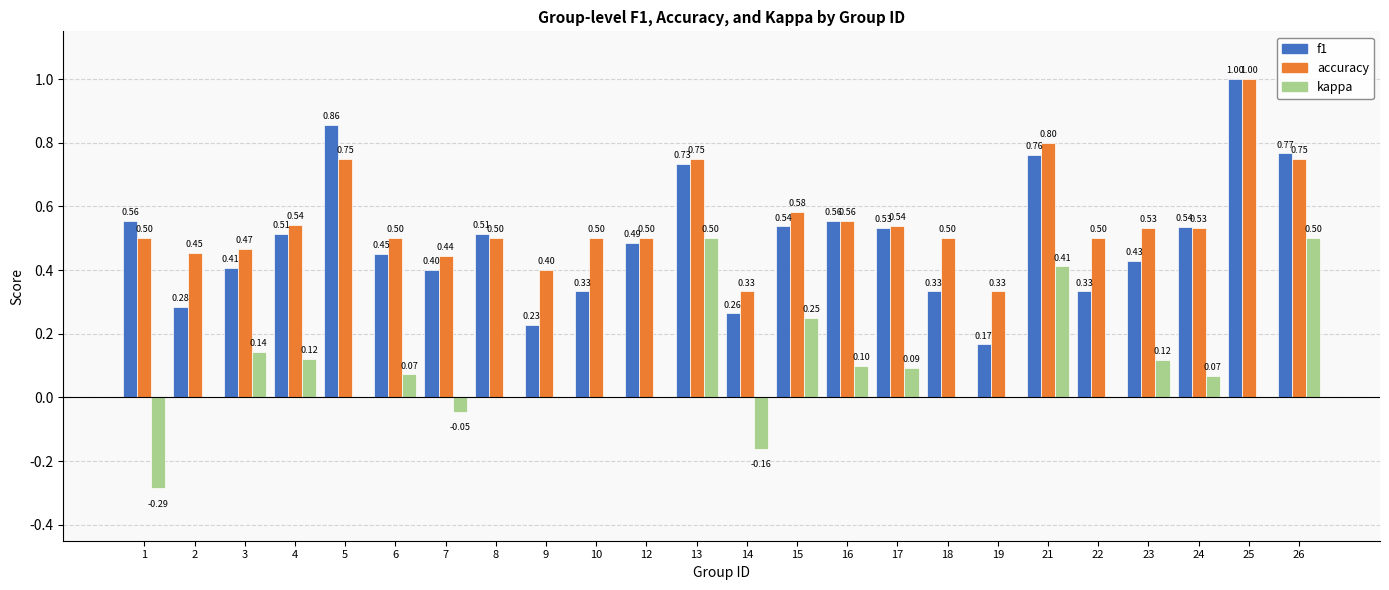

The value of f1 at 26 is 1.0. True or false?

False